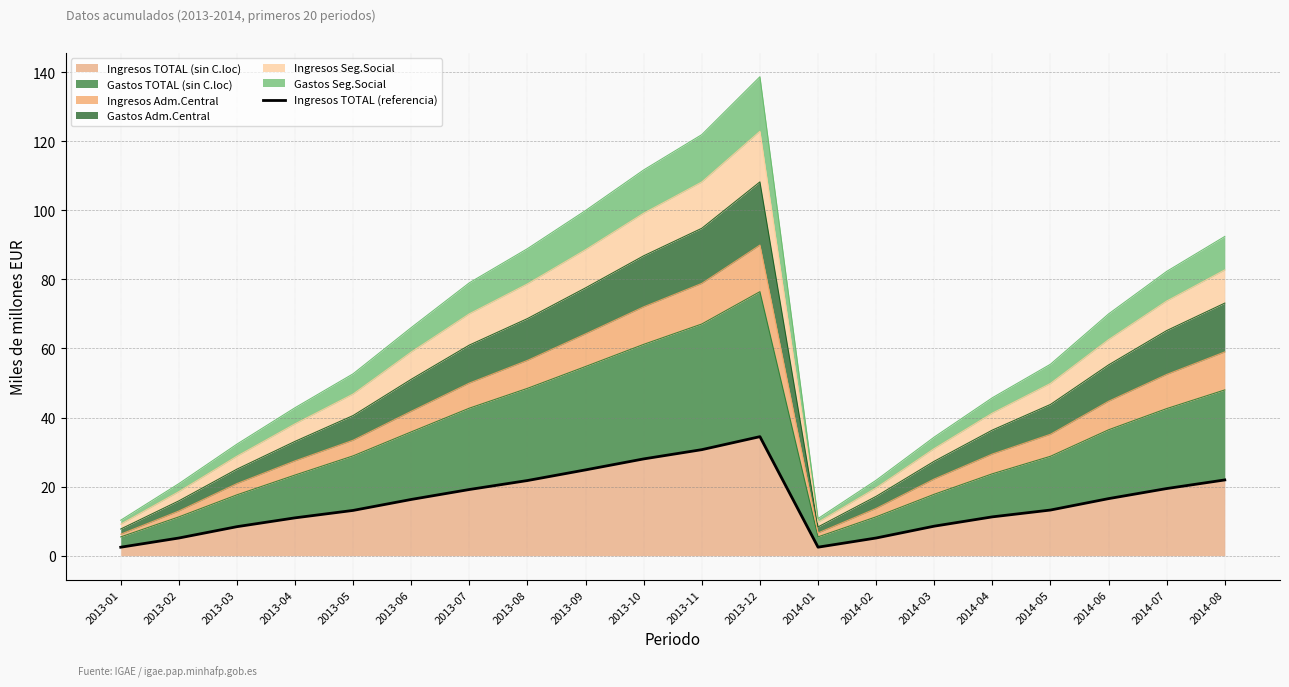

Rank the categories by value from lowest to highest.

2013-01, 2014-01, 2013-02, 2014-02, 2013-03, 2014-03, 2013-04, 2014-04, 2013-05, 2014-05, 2013-06, 2014-06, 2013-07, 2014-07, 2013-08, 2014-08, 2013-09, 2013-10, 2013-11, 2013-12